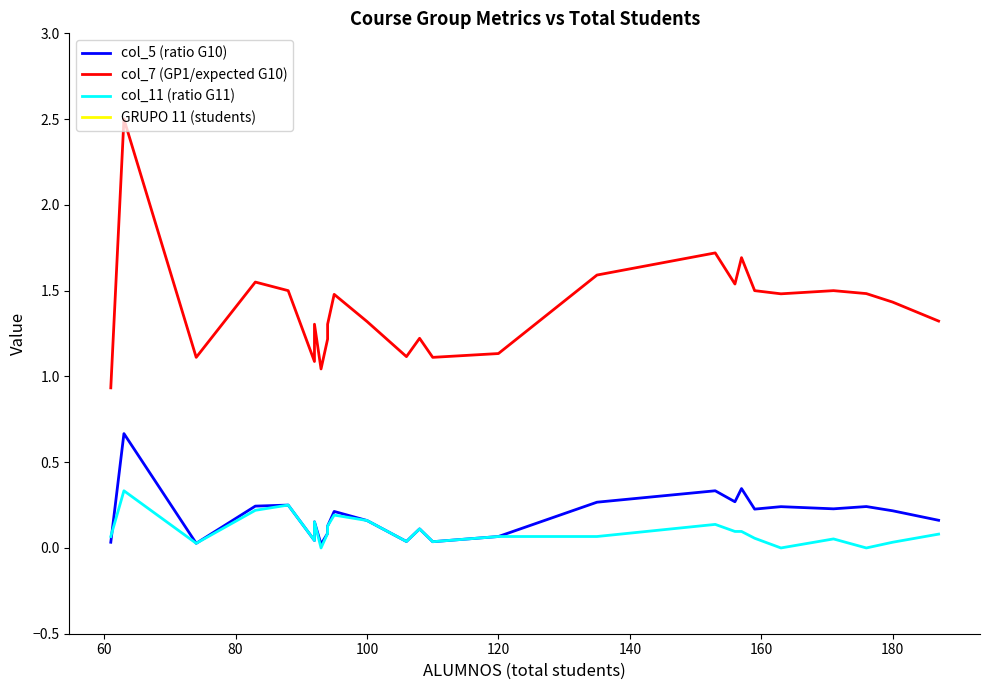

Where is the first local minimum for GRUPO 11 (students)?

60